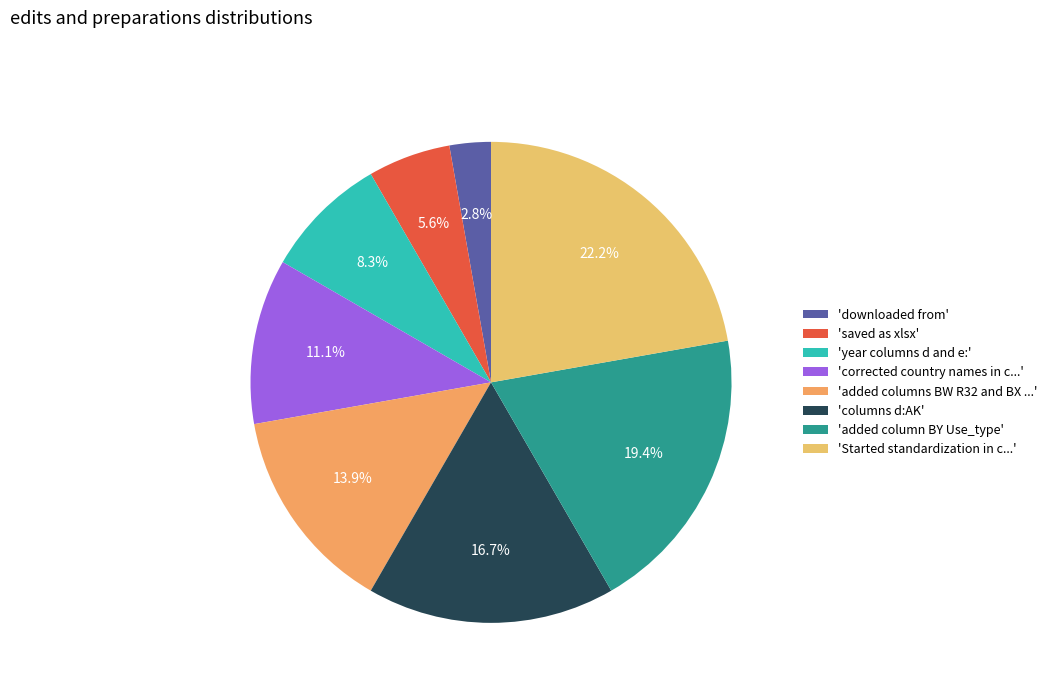

How many slices are in this pie chart?

8